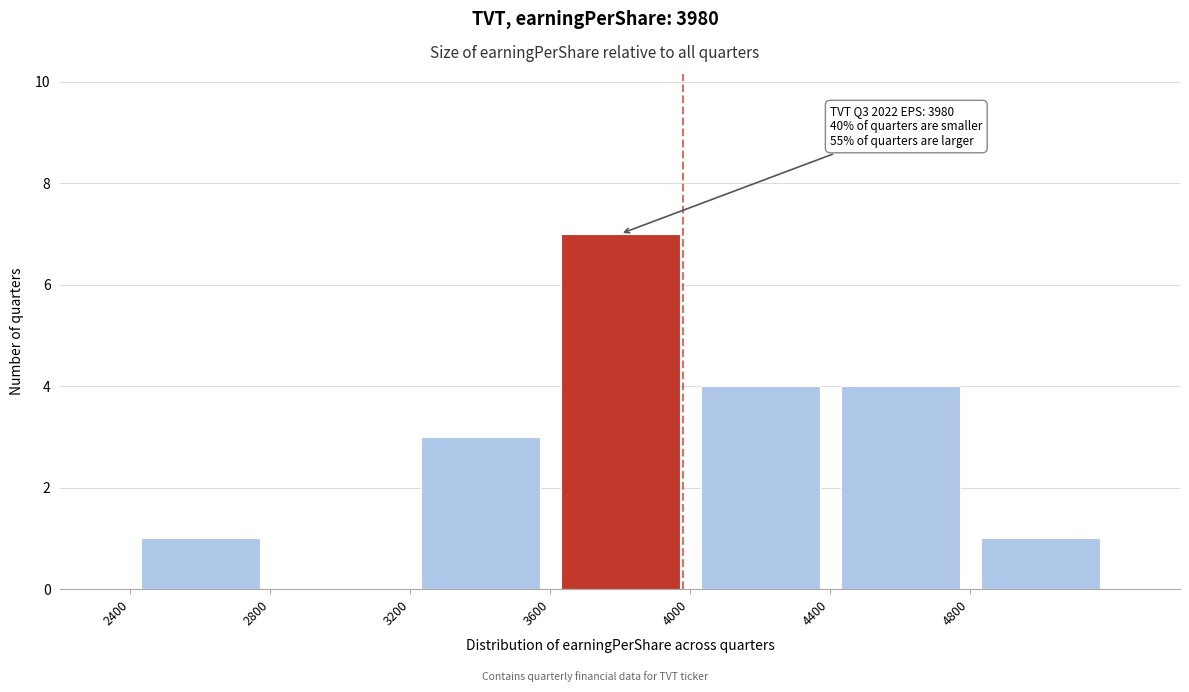

Over which range of the x-axis is the bar tallest?

3600 to 4000